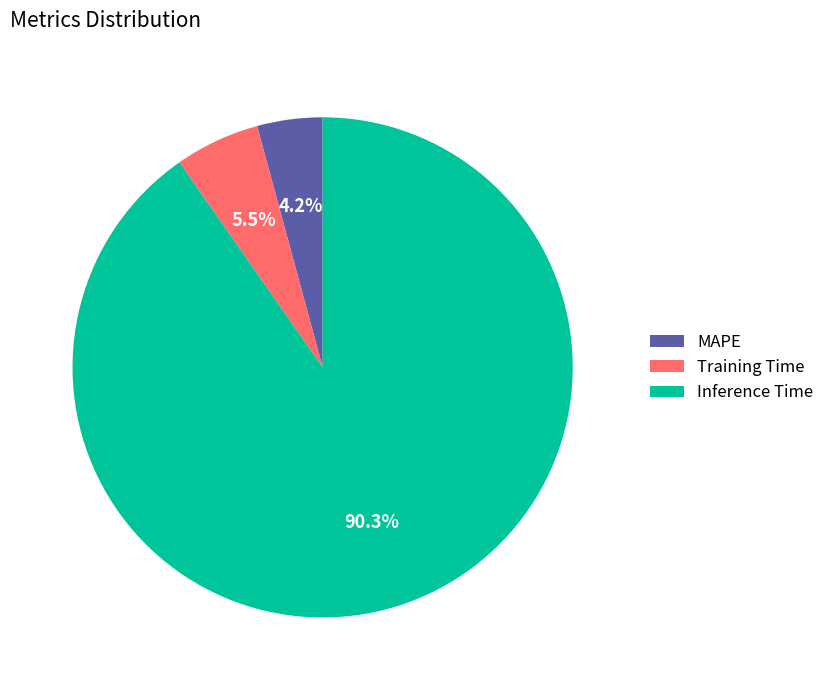

Does any single category account for the majority?

Yes